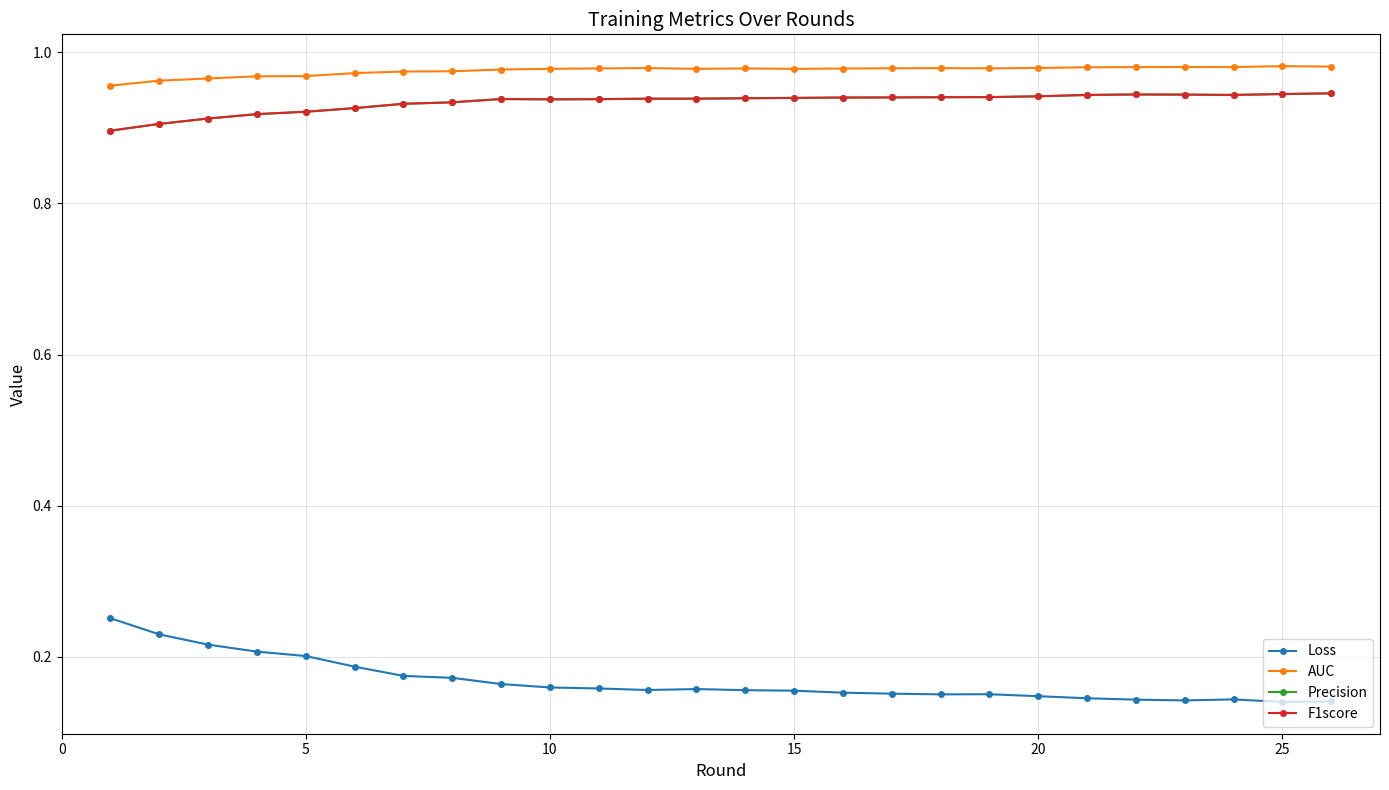

Which series has the largest total across all categories?

AUC